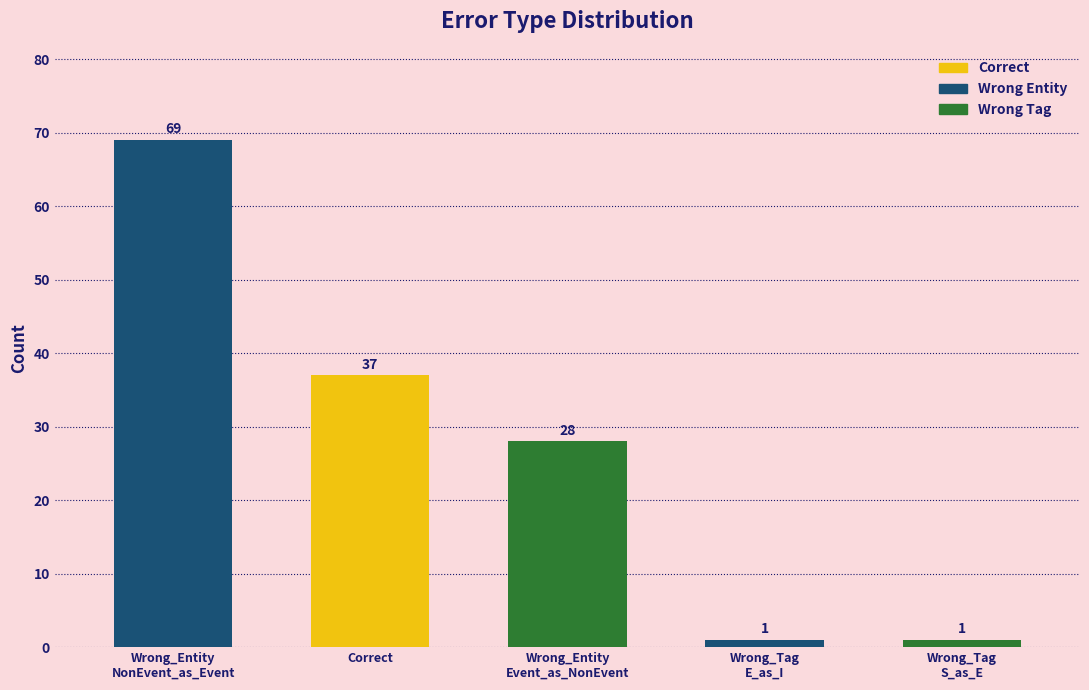

What is the smallest value displayed?

1